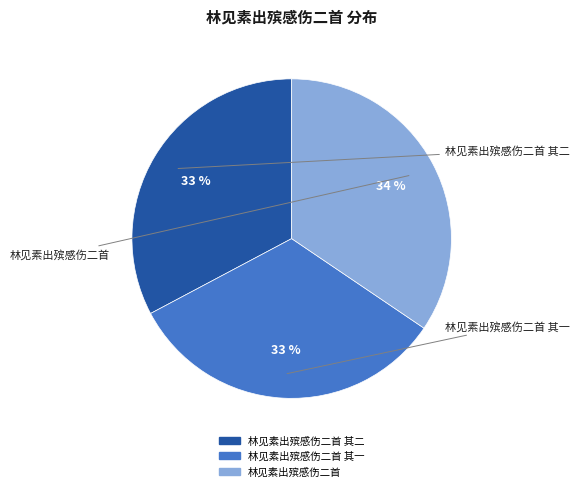

Is there a majority slice in this chart?

No